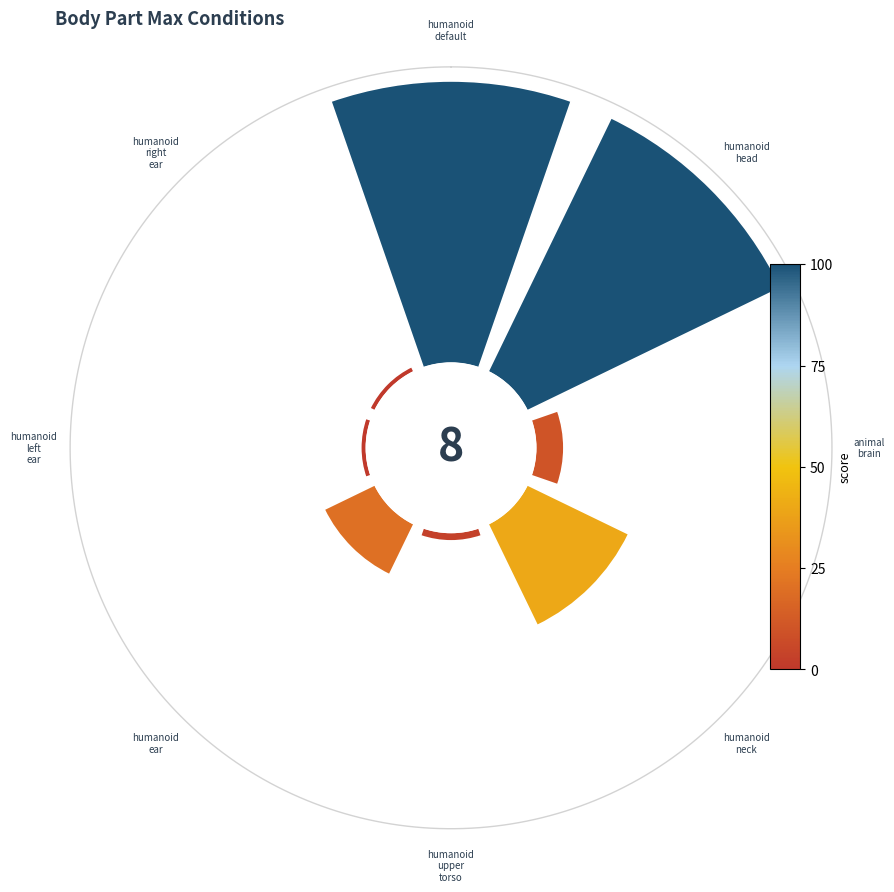

Does any single category account for the majority?

No